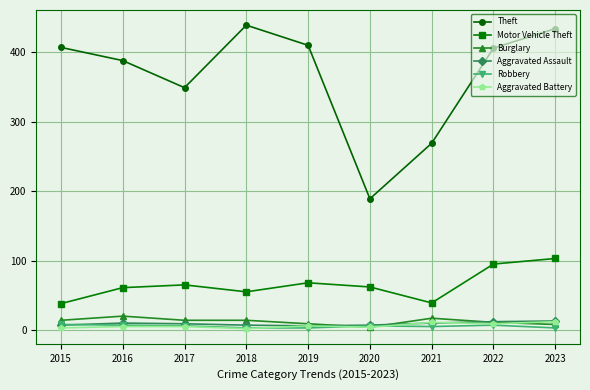

What is the minimum value for Aggravated Battery?

2